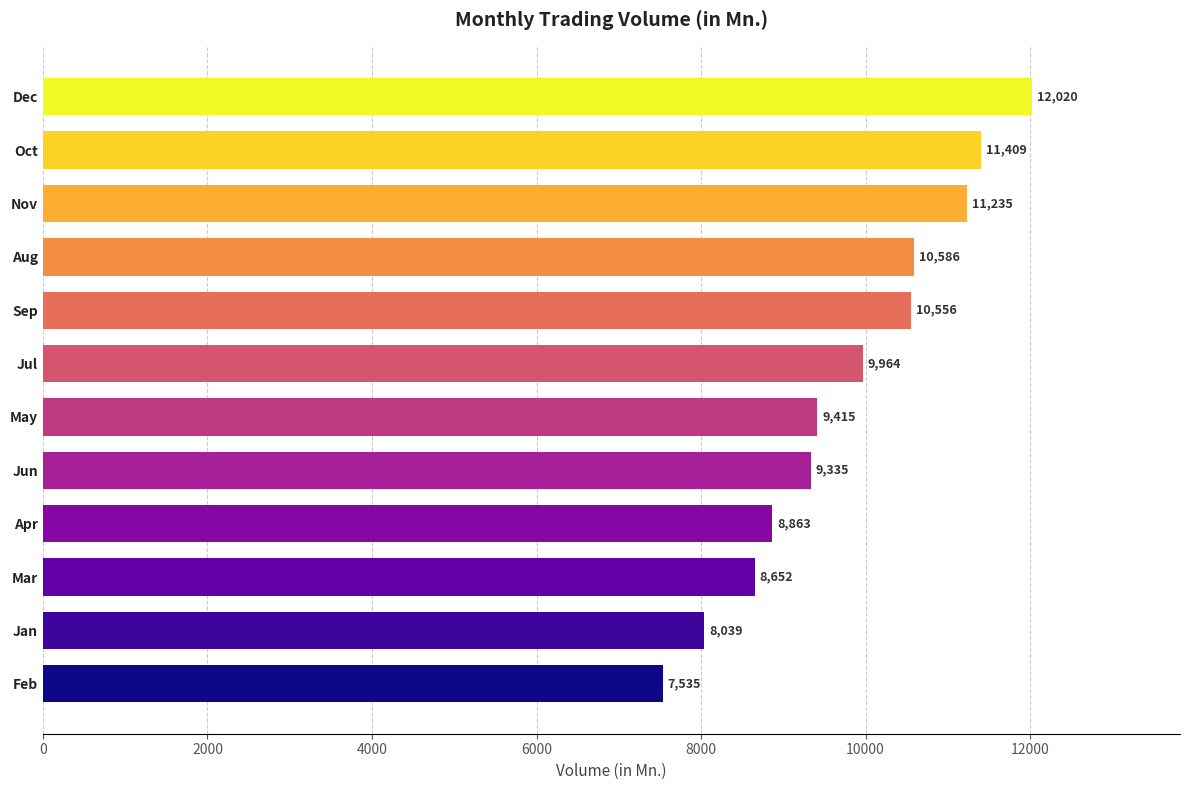

What is the greatest value displayed?

12020.2